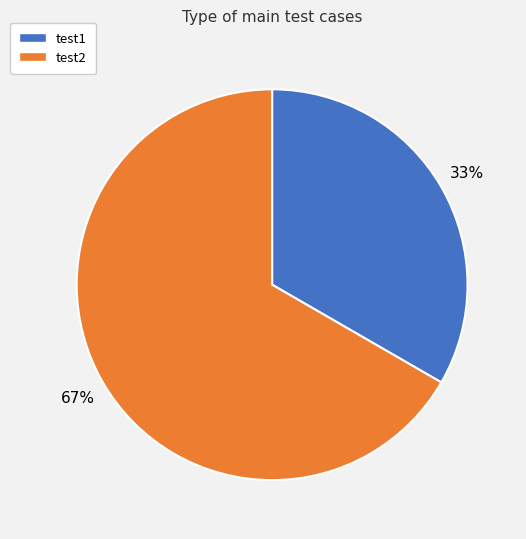

What is the ratio of the value at test2 to the value at test1?

2.0